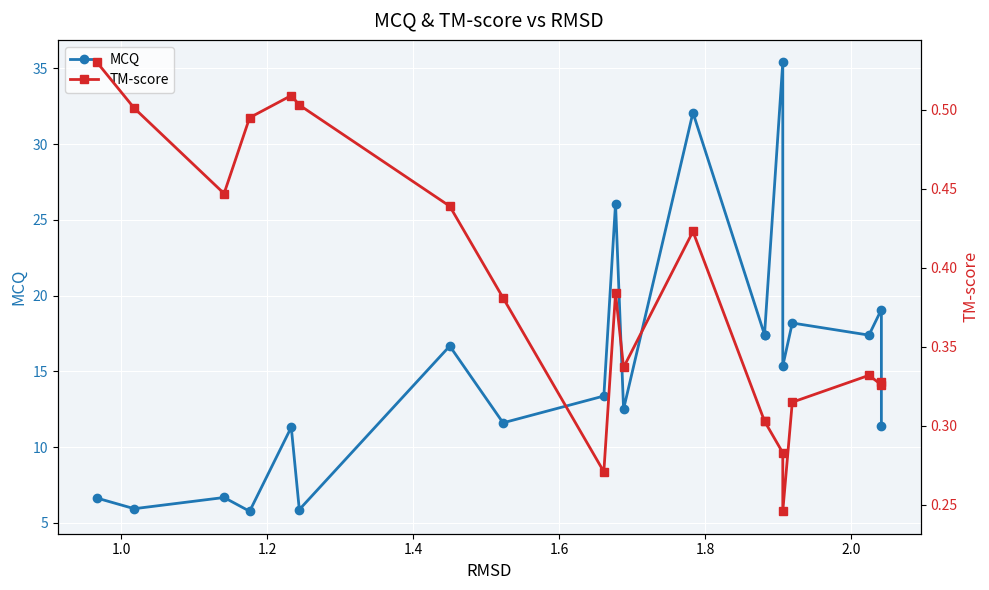

True or false: TM-score and MCQ cross at least once.

False